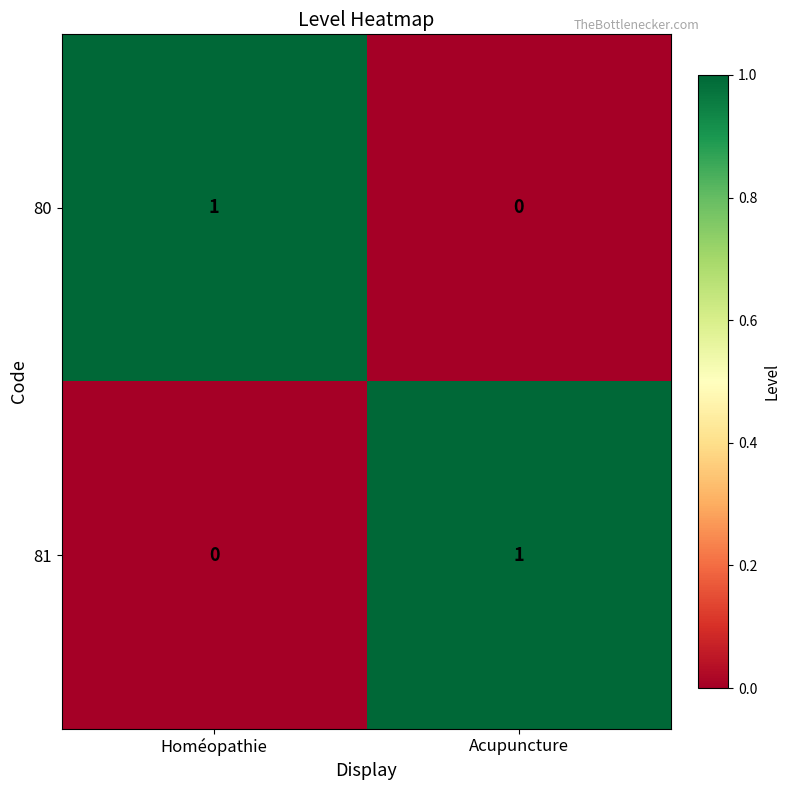

What is the difference between the highest and lowest values at Homéopathie?

1